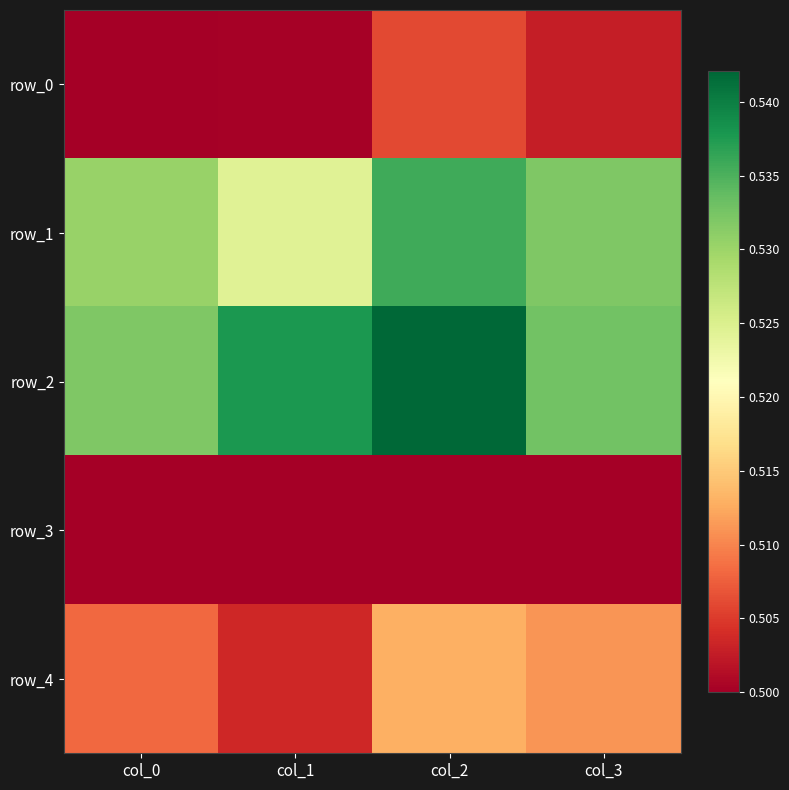

Reading left to right, list all the values displayed in this chart.

row_0: col_0=0.5	col_1=0.5	col_2=0.5	col_3=0.5
row_1: col_0=0.5	col_1=0.5	col_2=0.5	col_3=0.5
row_2: col_0=0.5	col_1=0.5	col_2=0.5	col_3=0.5
row_3: col_0=0.5	col_1=0.5	col_2=0.5	col_3=0.5
row_4: col_0=0.5	col_1=0.5	col_2=0.5	col_3=0.5